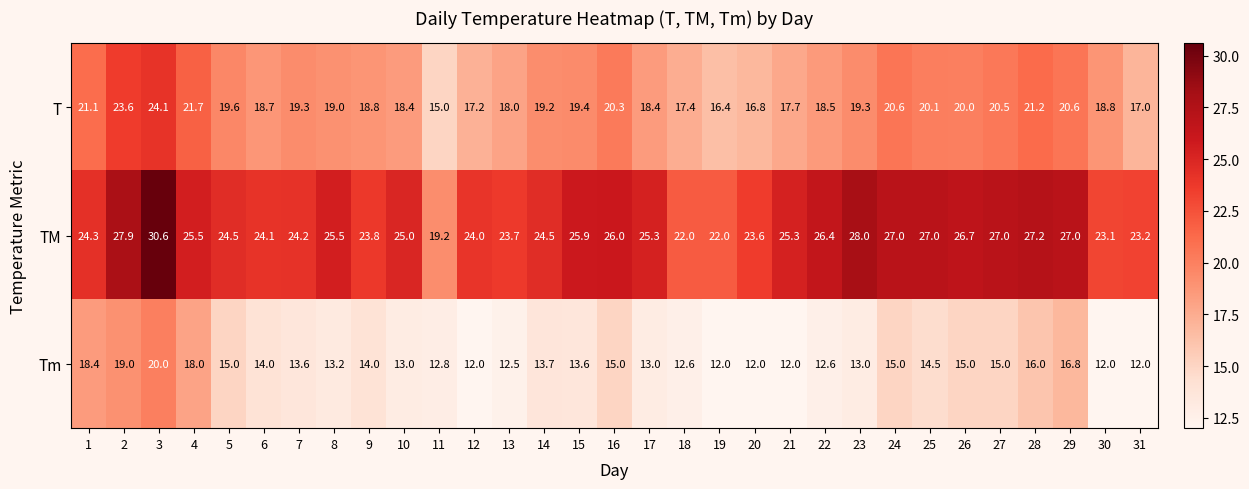

Rank the series at 27 from lowest to highest value.

Tm, T, TM